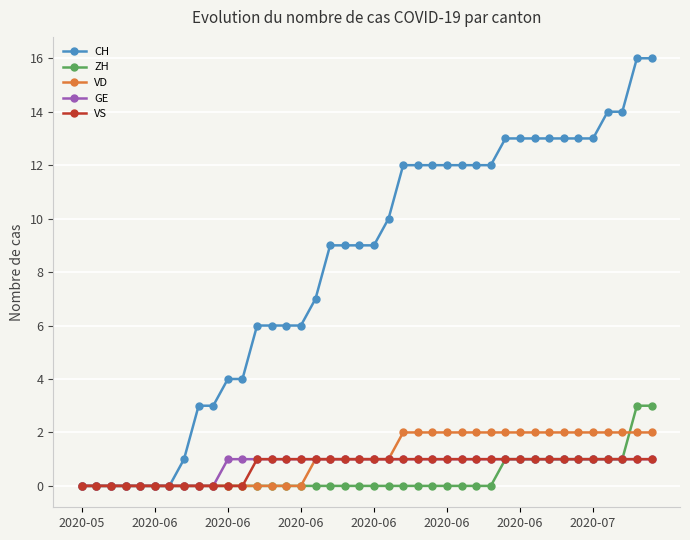

What is the sum of all VD values?

42